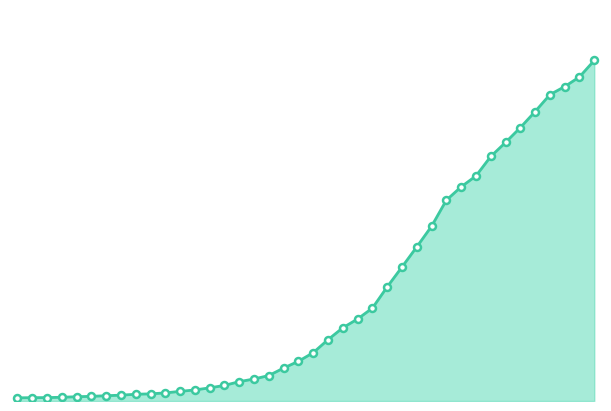

Rank the categories by value from highest to lowest.

2020-04-06, 2020-04-05, 2020-04-04, 2020-04-03, 2020-04-02, 2020-04-01, 2020-03-31, 2020-03-30, 2020-03-29, 2020-03-28, 2020-03-27, 2020-03-26, 2020-03-25, 2020-03-24, 2020-03-23, 2020-03-22, 2020-03-21, 2020-03-20, 2020-03-19, 2020-03-18, 2020-03-17, 2020-03-16, 2020-03-15, 2020-03-14, 2020-03-13, 2020-03-12, 2020-03-11, 2020-03-10, 2020-03-09, 2020-03-08, 2020-03-07, 2020-03-06, 2020-03-05, 2020-03-04, 2020-03-03, 2020-03-02, 2020-03-01, 2020-02-29, 2020-02-28, 2020-02-27